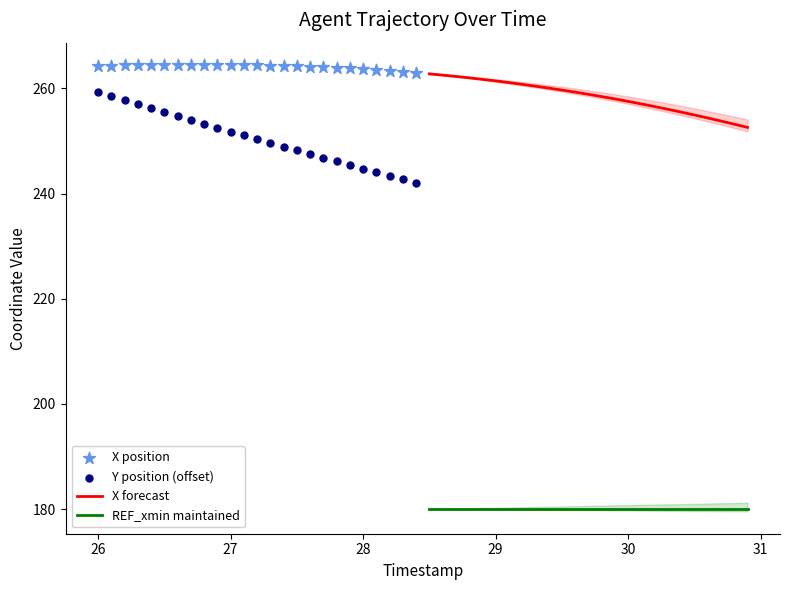

Which series has the largest total across all categories?

X position